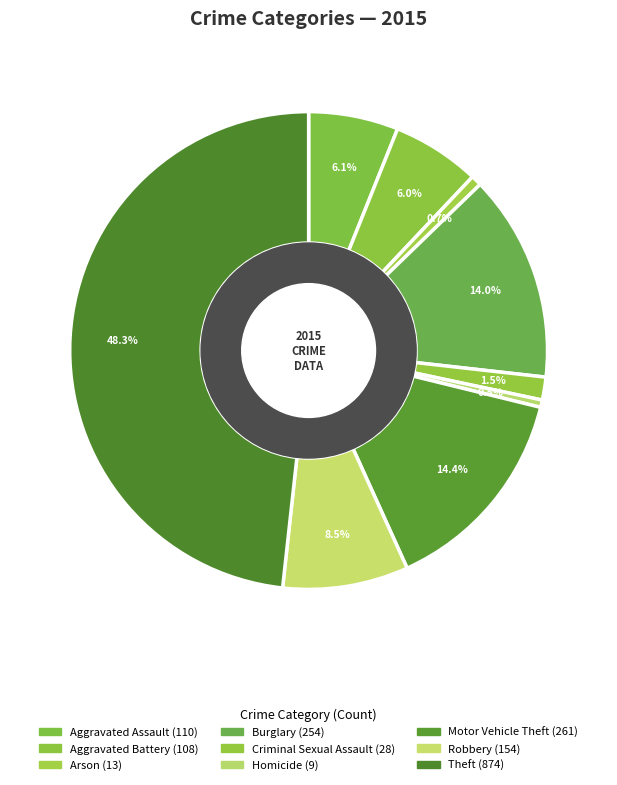

Is there any slice that represents more than half of the pie?

No